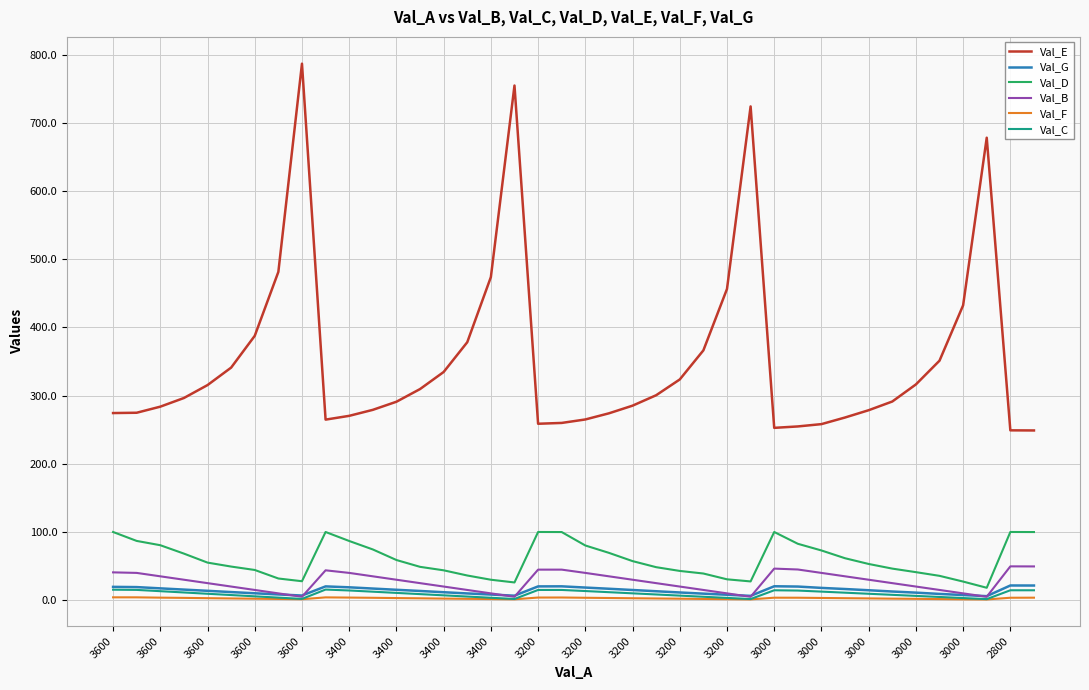

How many series are shown in this chart?

6